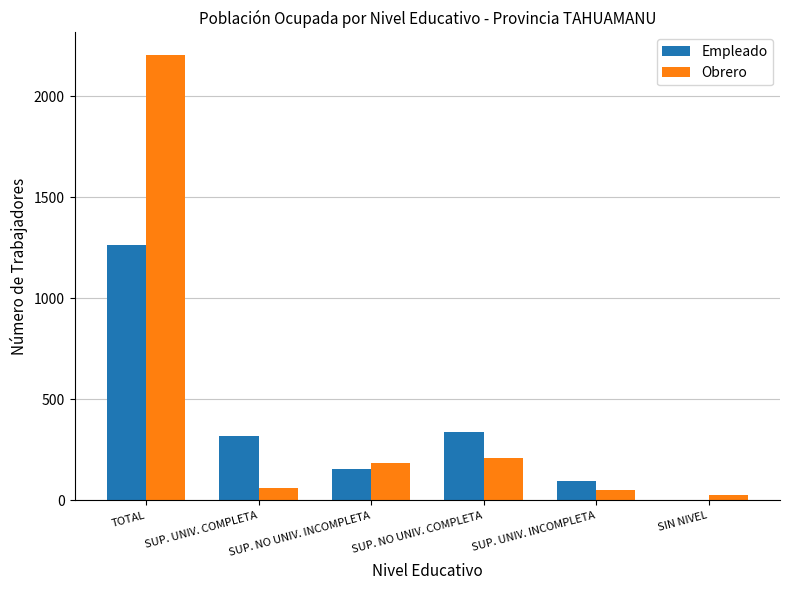

Count the number of data series in this chart.

2